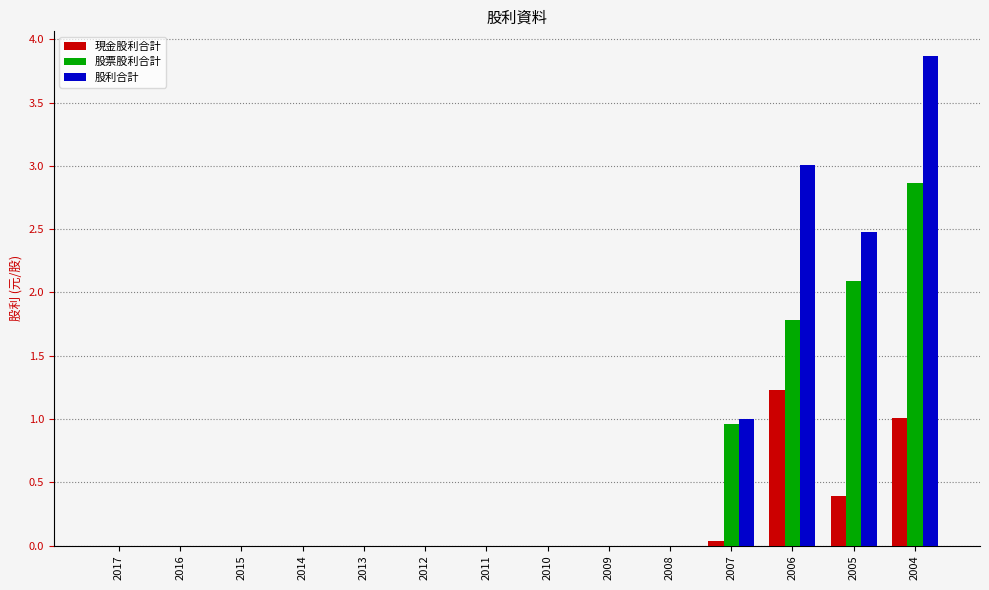

Between 2009 and 2004, which series saw the biggest shift?

股利合計